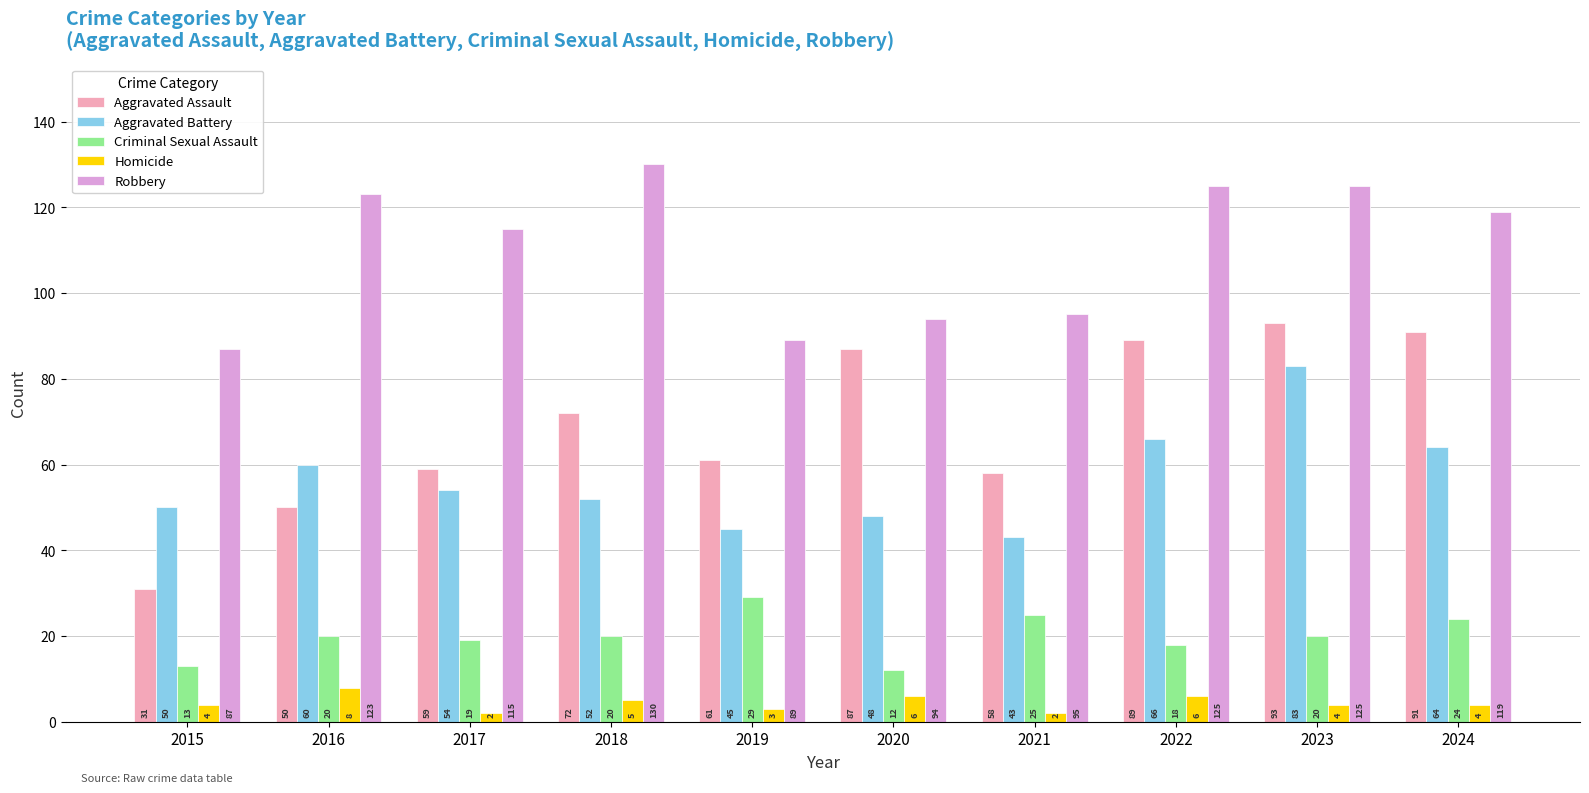

At how many categories does at least one series exceed 104?

6